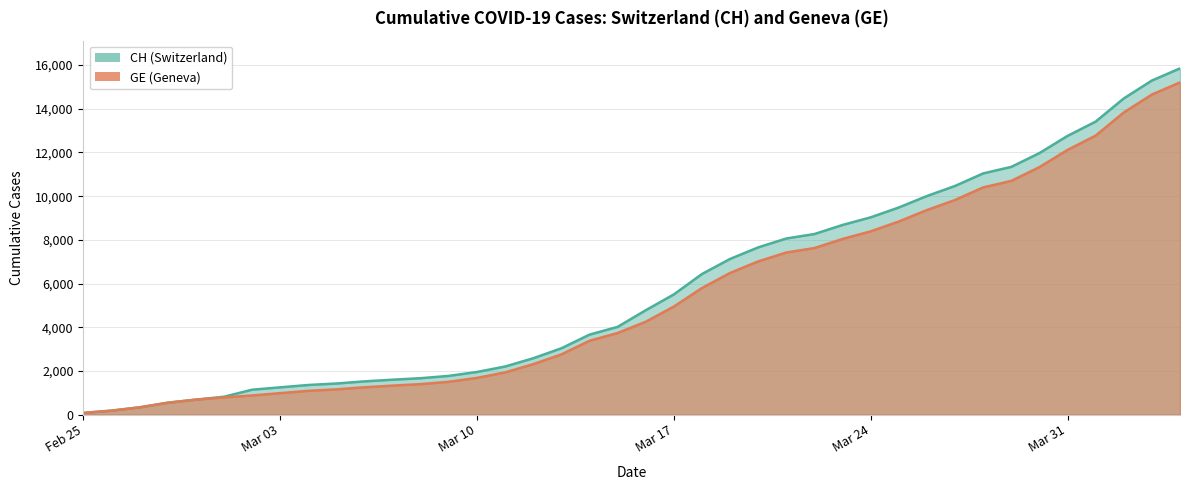

What position from the left is 2020-03-25?

30